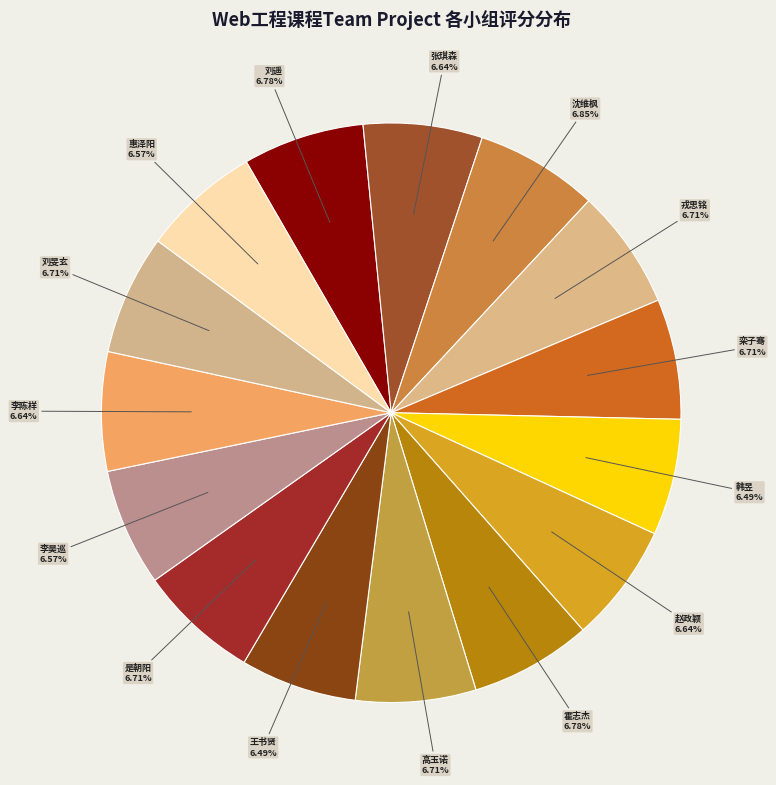

Is there any slice that represents more than half of the pie?

No